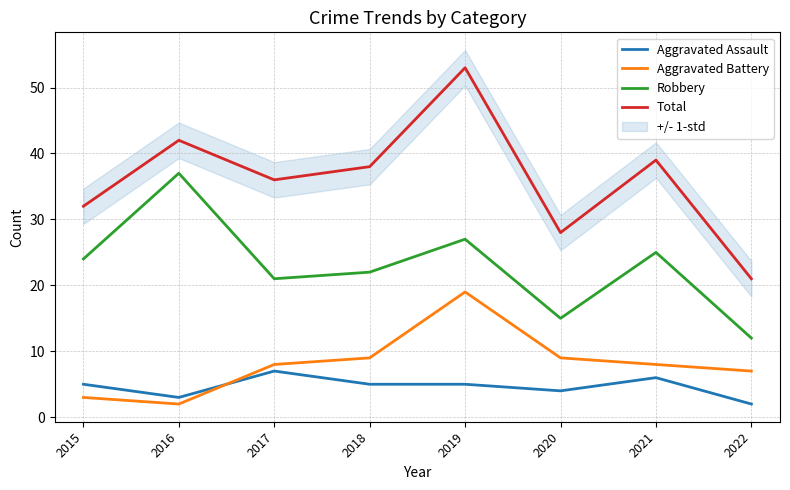

True or false: Total has a value of 38 at 2018.

True